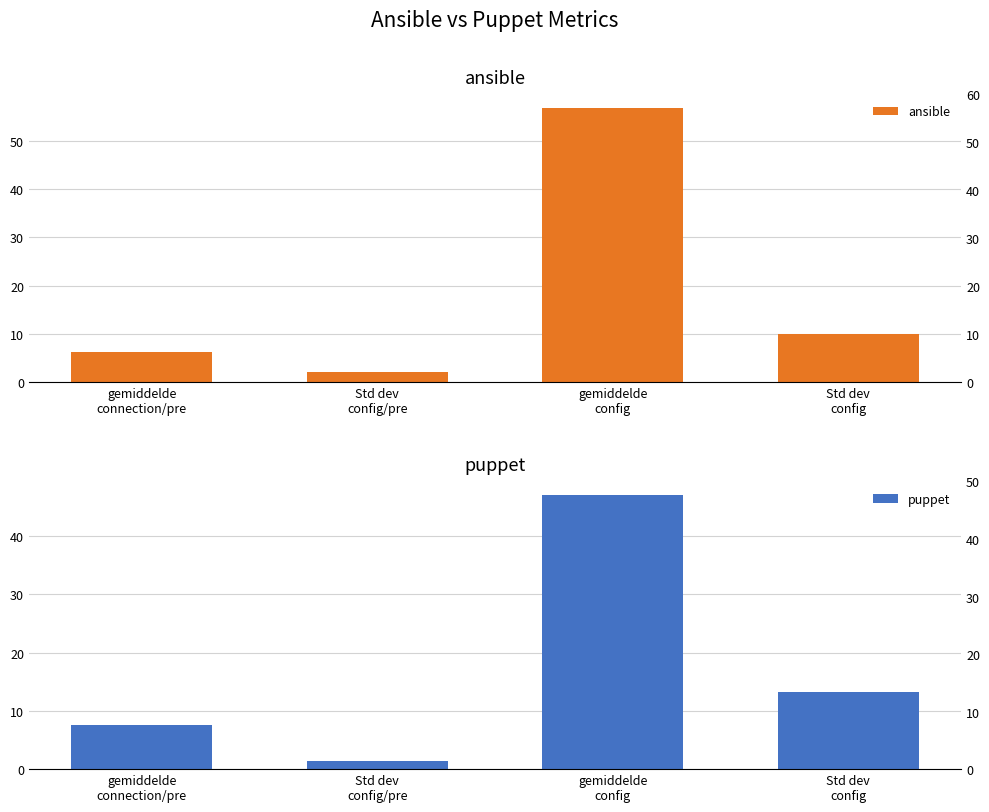

How many data points in ansible are less than 9?

2